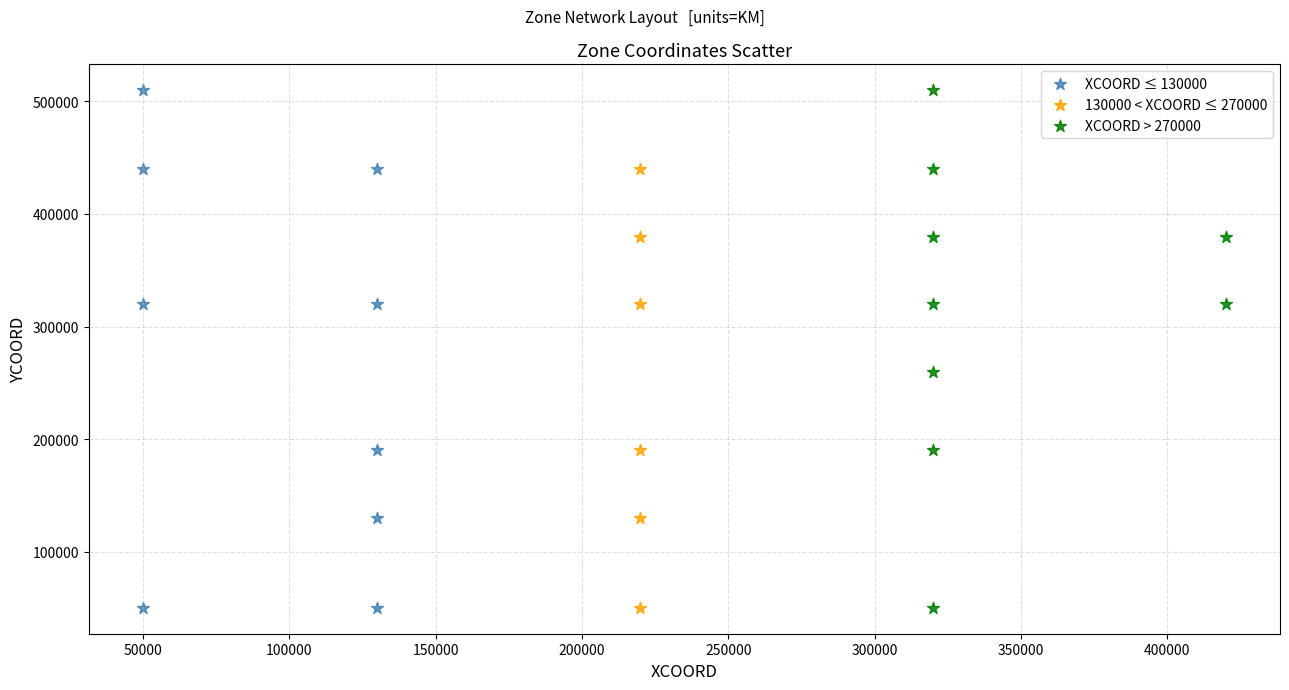

What are all the series names shown in the legend?

XCOORD ≤ 130000, 130000 < XCOORD ≤ 270000, XCOORD > 270000